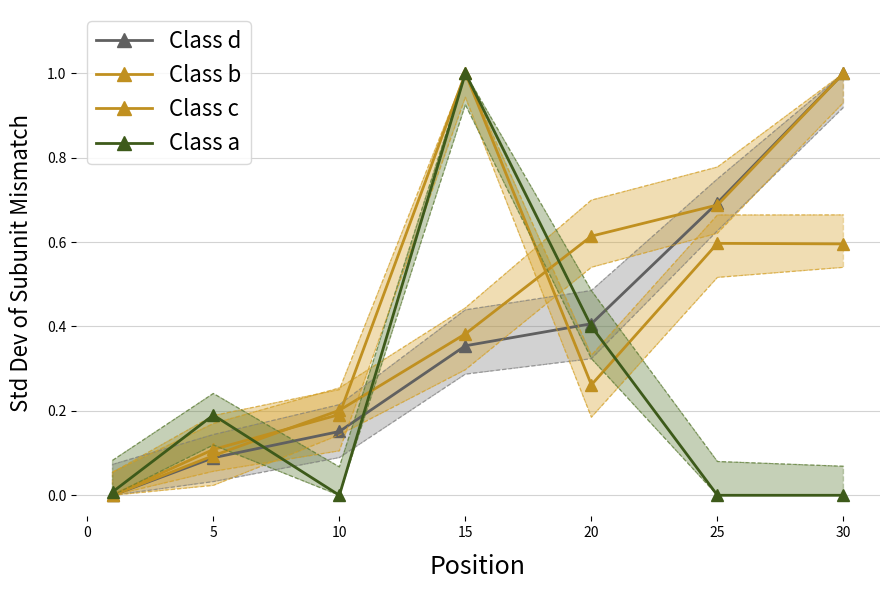

Which series has the largest range (max minus min)?

Class d